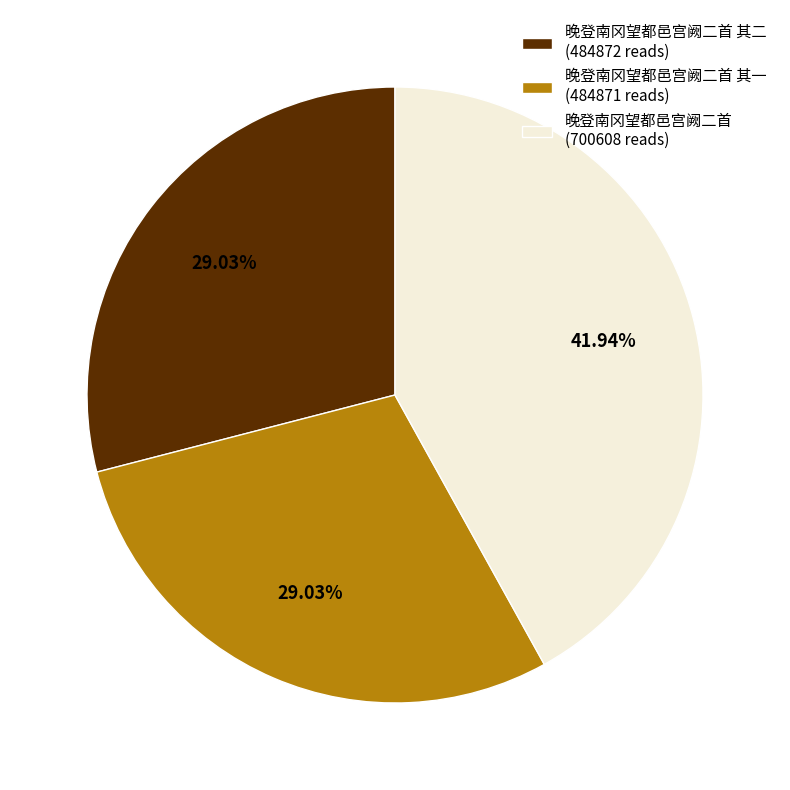

Do 晚登南冈望都邑宫阙二首 其二 (484872 reads) and 晚登南冈望都邑宫阙二首 (700608 reads) together represent more than half of the pie?

Yes